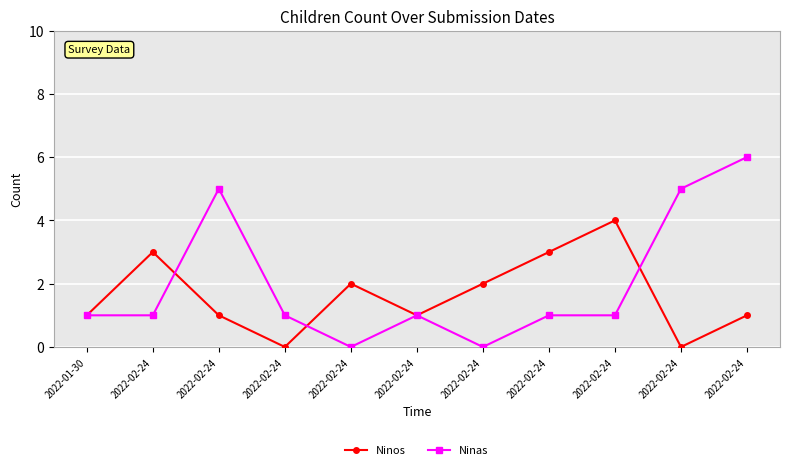

Count the number of data series in this chart.

2